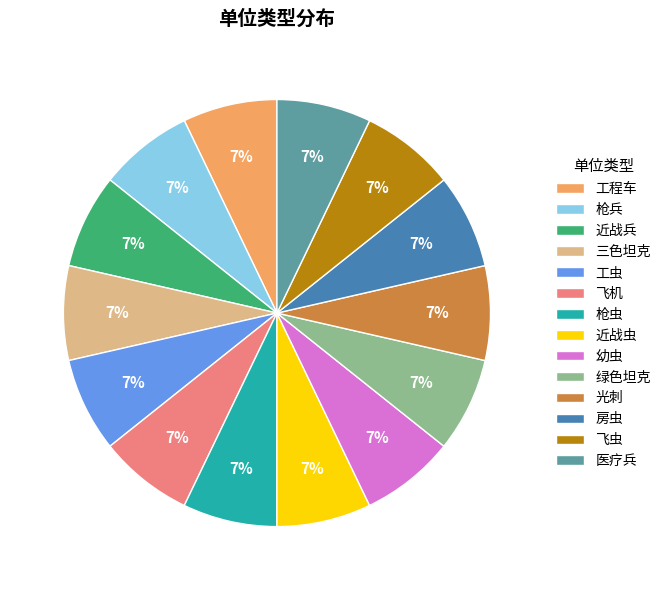

Is 医疗兵 the majority of the pie?

No